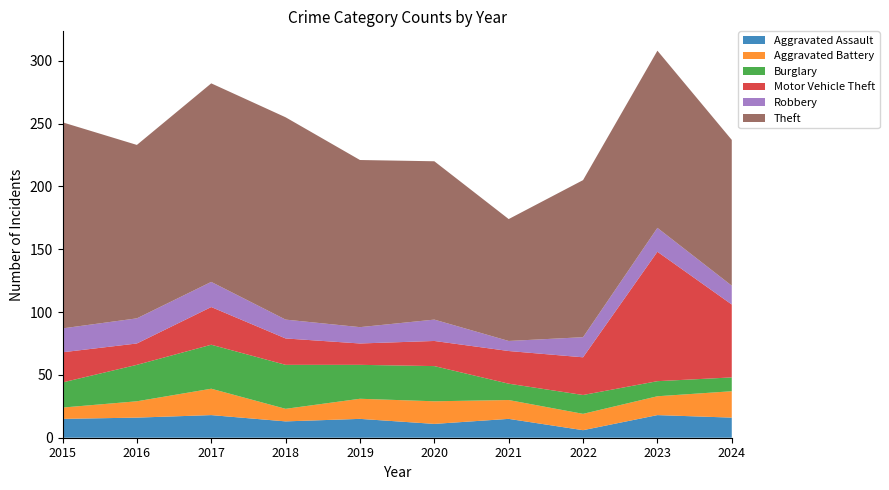

Reading left to right, what are all the values shown in this chart?

Aggravated Assault: 15	16	18	13	15	11	15	6	18	16
Aggravated Battery: 9	13	21	10	16	18	15	13	15	21
Burglary: 20	29	35	35	27	28	13	15	12	11
Motor Vehicle Theft: 24	17	30	21	17	20	26	30	103	58
Robbery: 19	20	20	15	13	17	8	16	19	15
Theft: 164	138	158	161	133	126	97	125	141	116